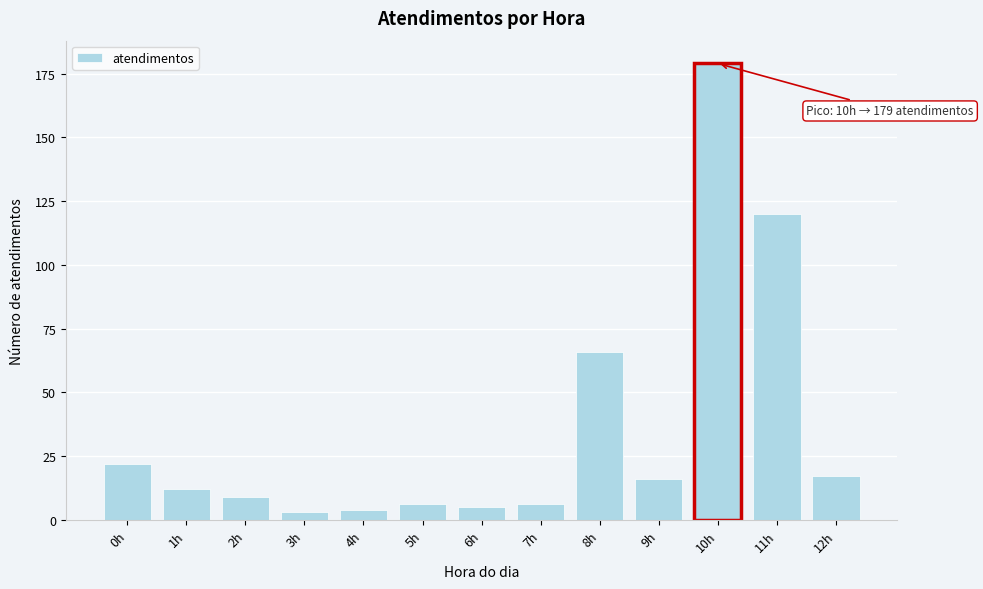

Reading left to right, list all the values displayed in this chart.

0h=22	1h=12	2h=9	3h=3	4h=4	5h=6	6h=5	7h=6	8h=66	9h=16	10h=179	11h=120	12h=17